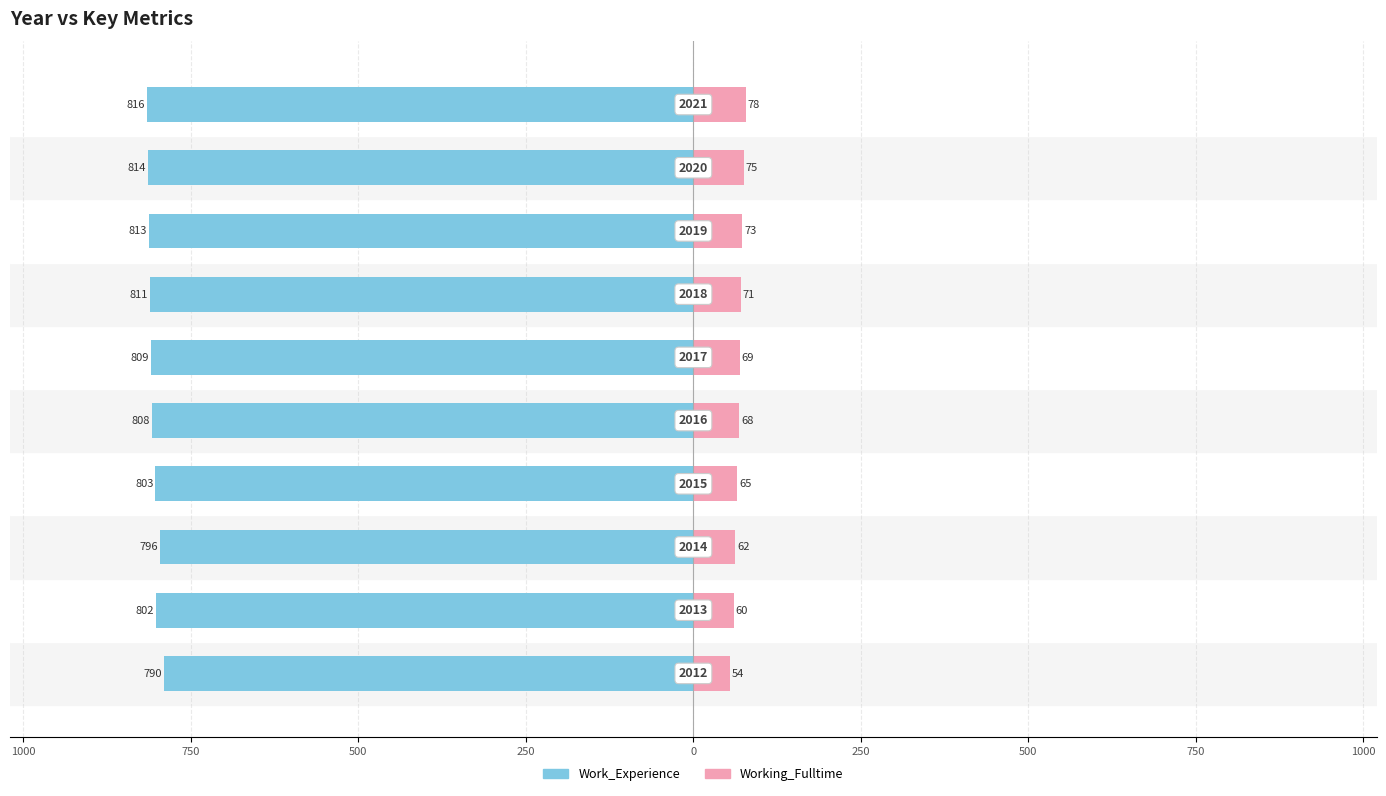

How many data points in Working_Fulltime are less than 69?

5